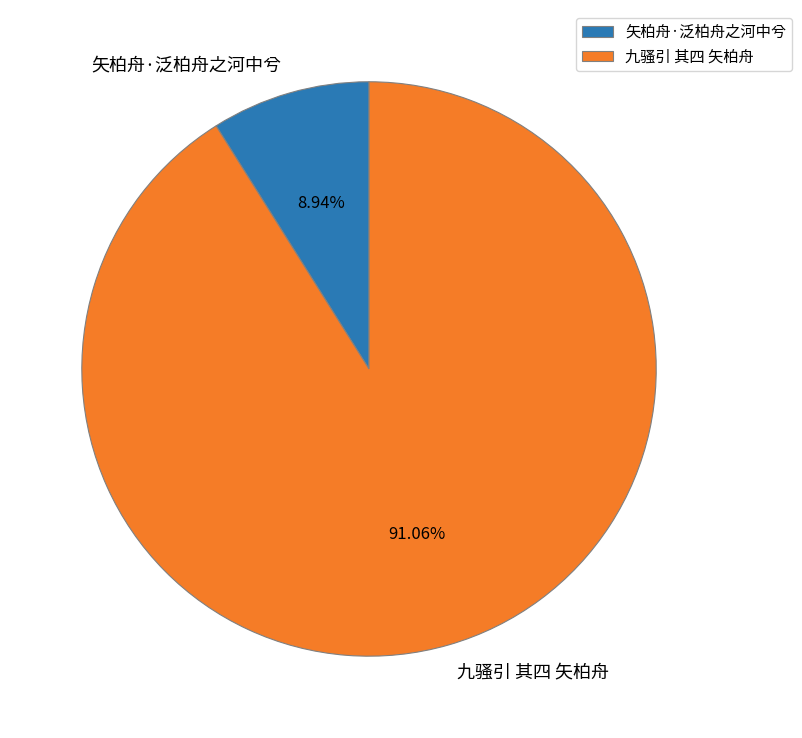

To the nearest percent, what is the combined percentage of 九骚引 其四 矢柏舟 and 矢柏舟·泛柏舟之河中兮?

100%